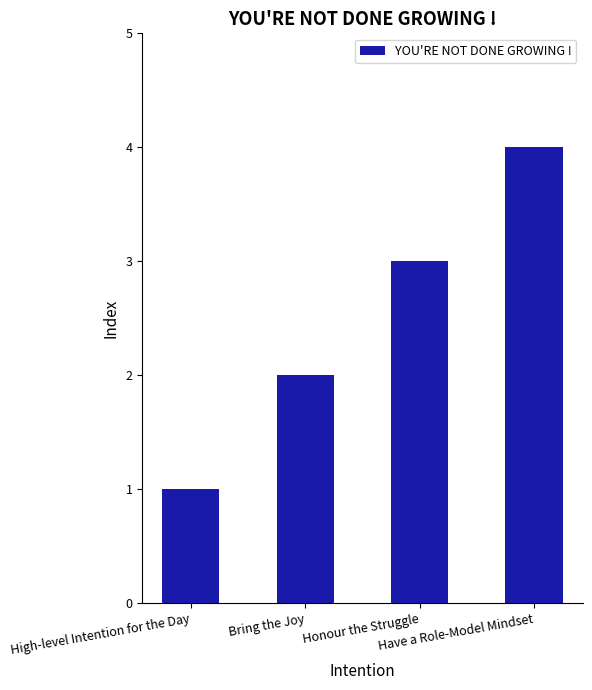

What is the difference between the maximum and minimum values?

3